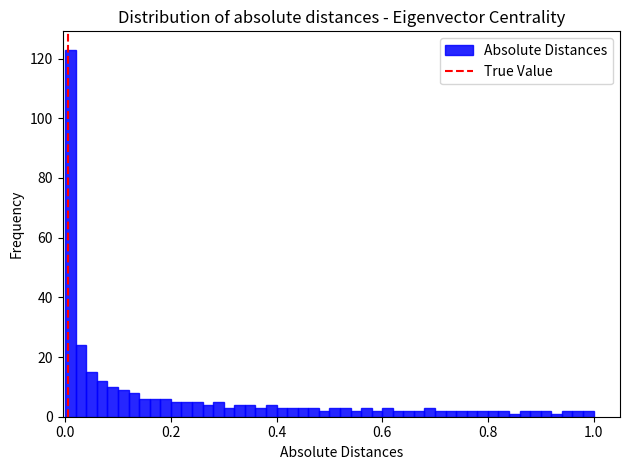

Read against the x-axis, roughly where is the centre of the tallest bar?

0.02